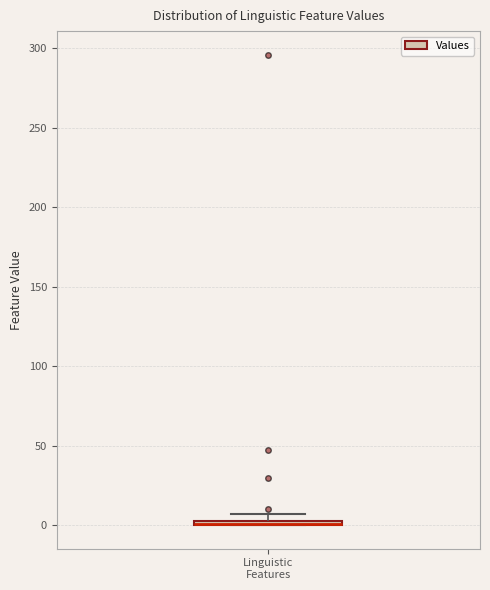

Where is the lower edge of the box for Linguistic Features on the y-axis? The values are not printed on the chart, so give them approximately, as read against the axis.

0